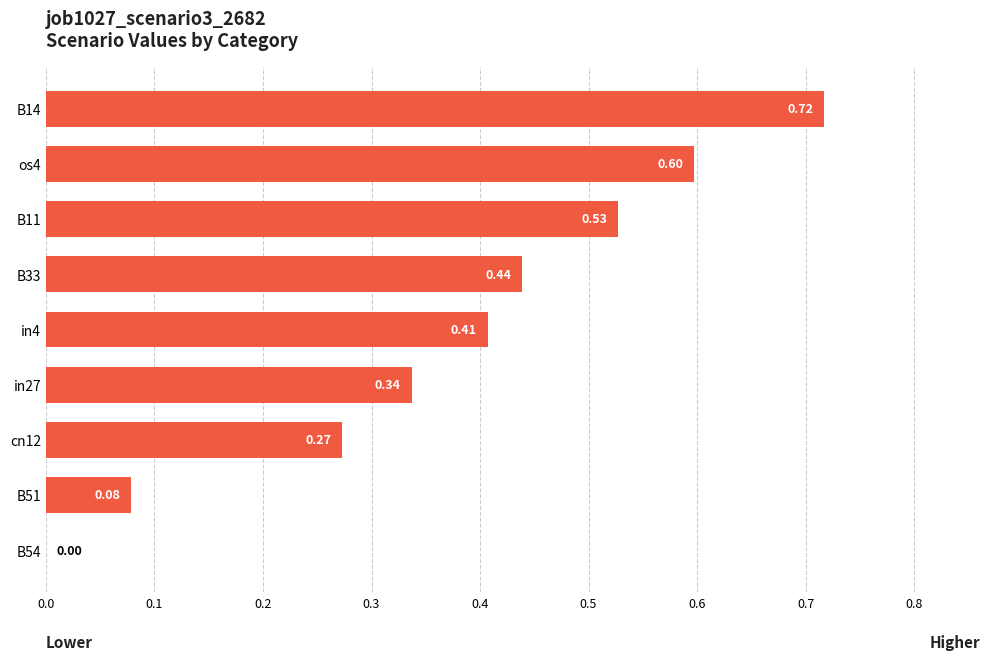

Between B51 and in27, which is larger?

in27